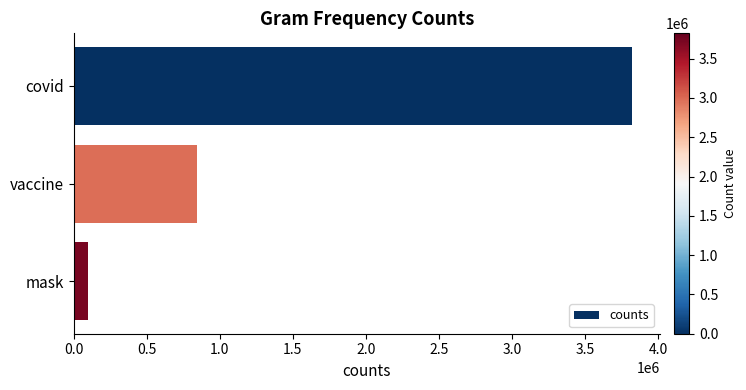

Are the bars grouped side by side (vs. stacked)?

No